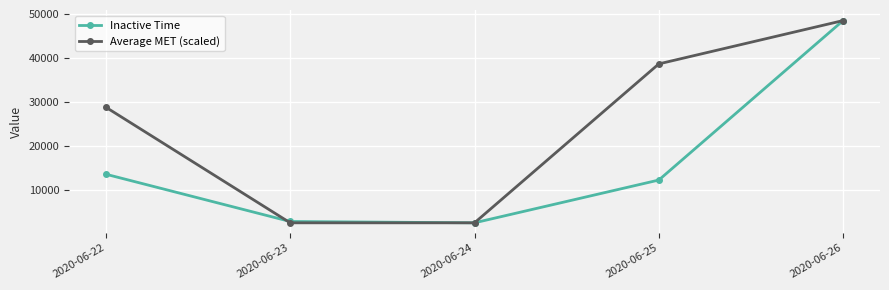

What is the lowest value of the Average MET (scaled) series?

2520.0